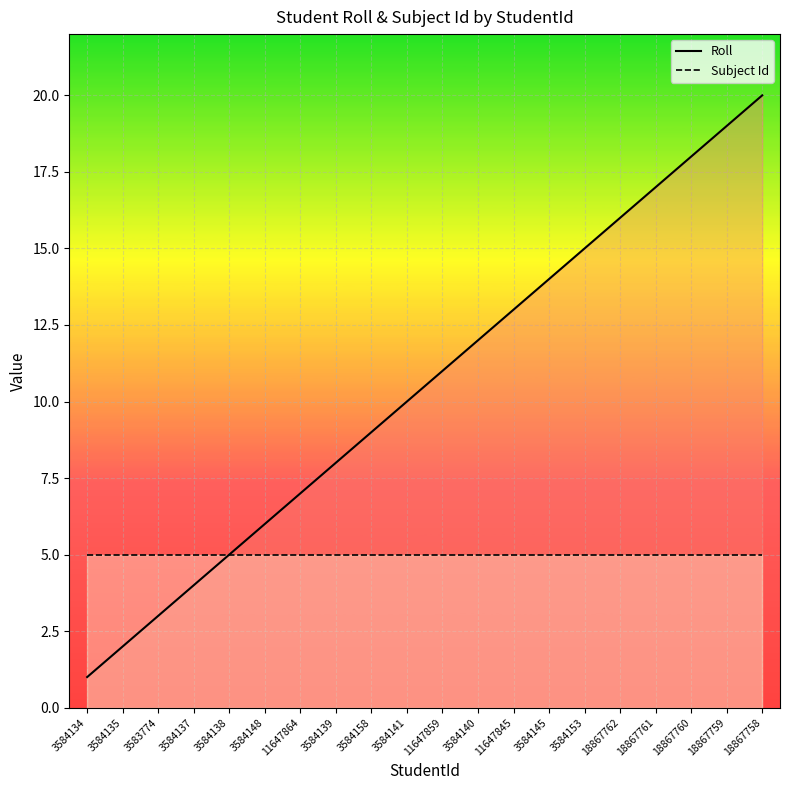

List the series in order of their peak value, lowest first.

Subject Id, Roll